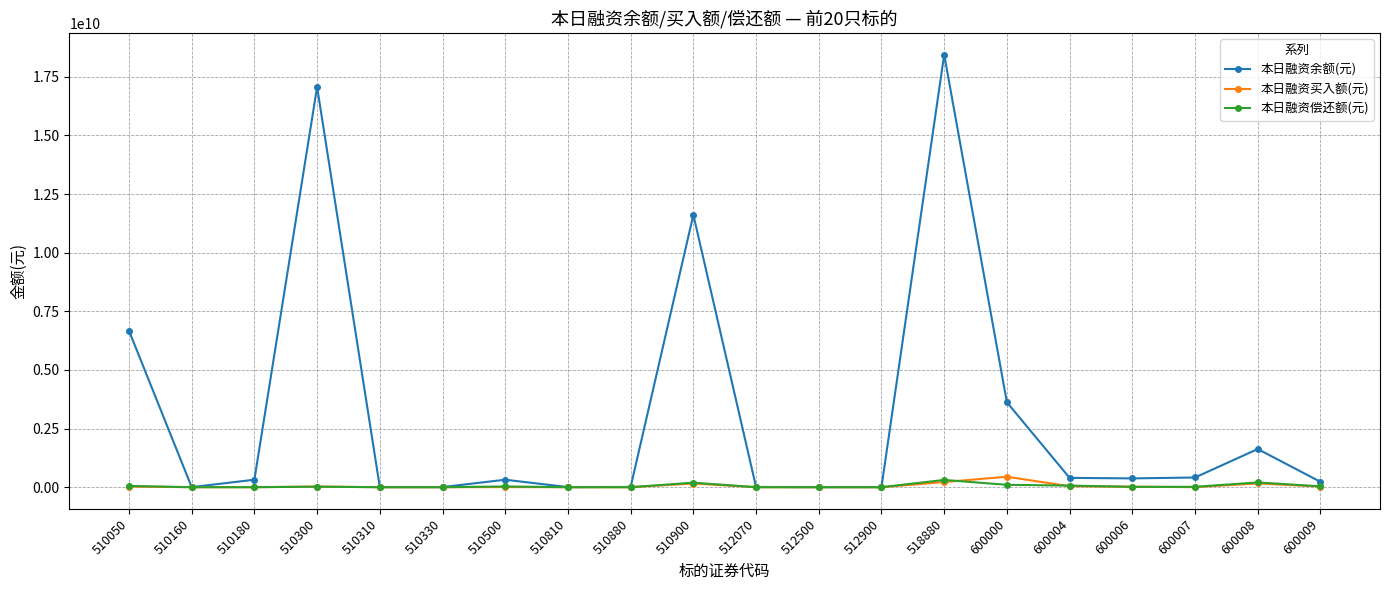

What is the value of the 本日融资买入额(元) point at the 14th from the left?

218773998